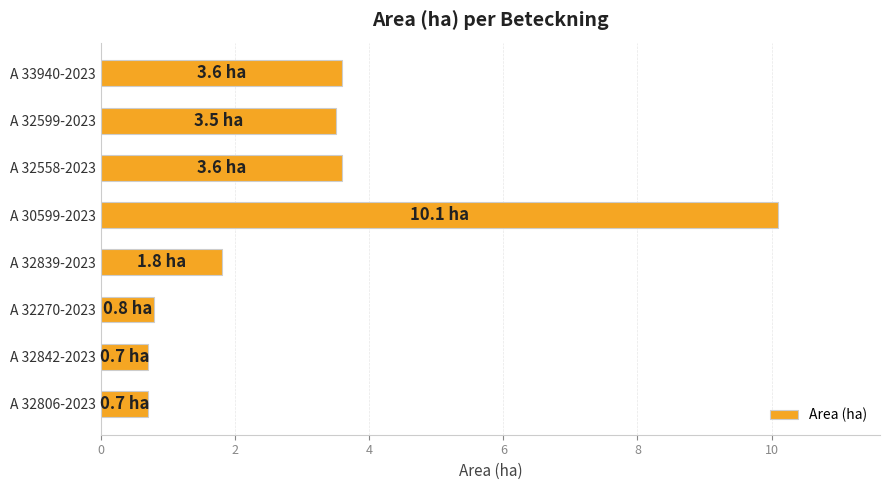

How many data points are above 3?

4